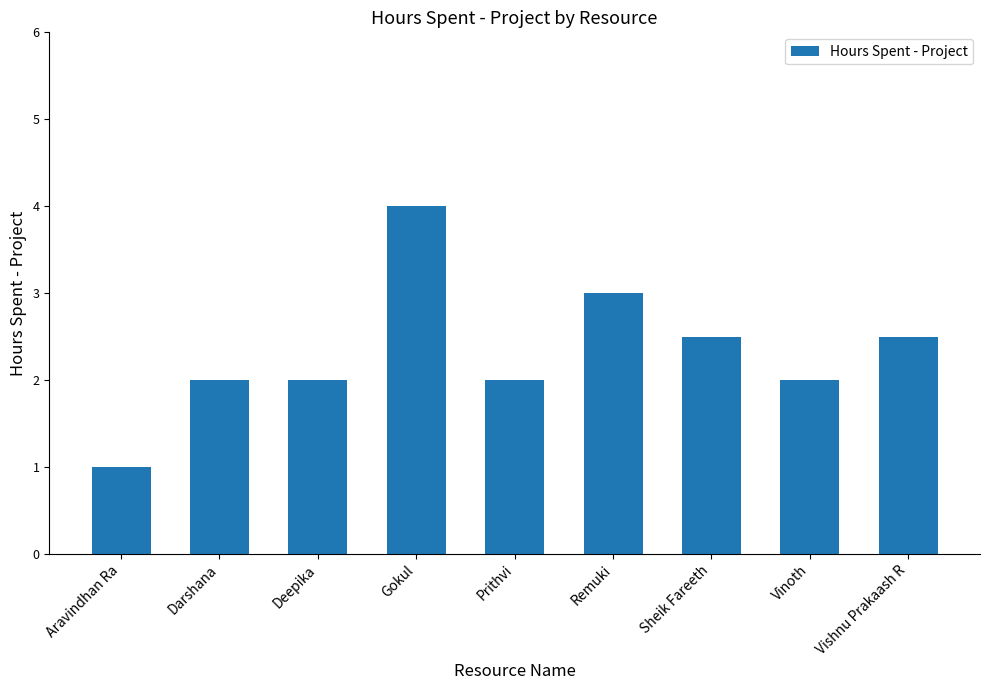

Are the bars grouped side by side (vs. stacked)?

No